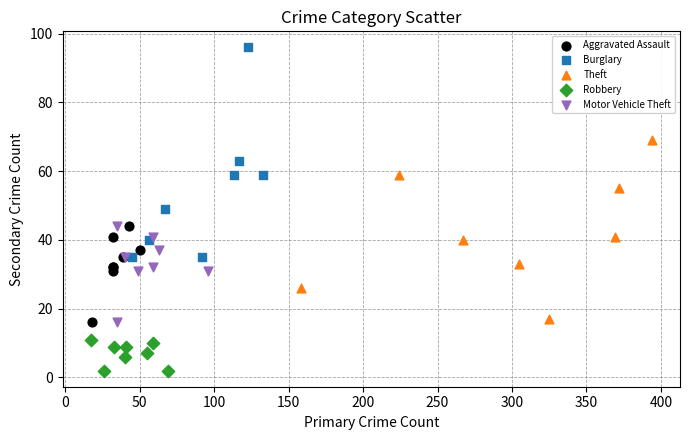

Which series contains the highest Y value?

Burglary